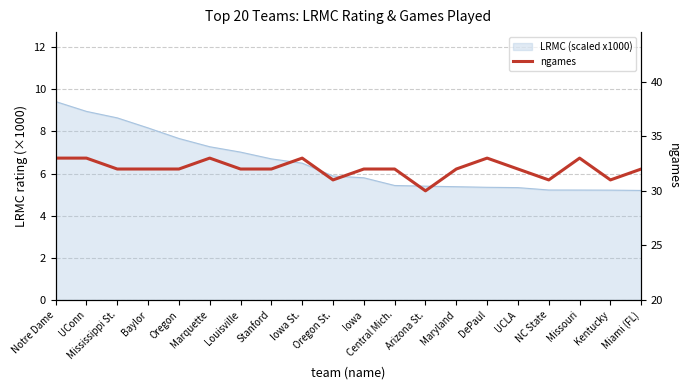

Between Notre Dame and Oregon, which is larger?

Notre Dame